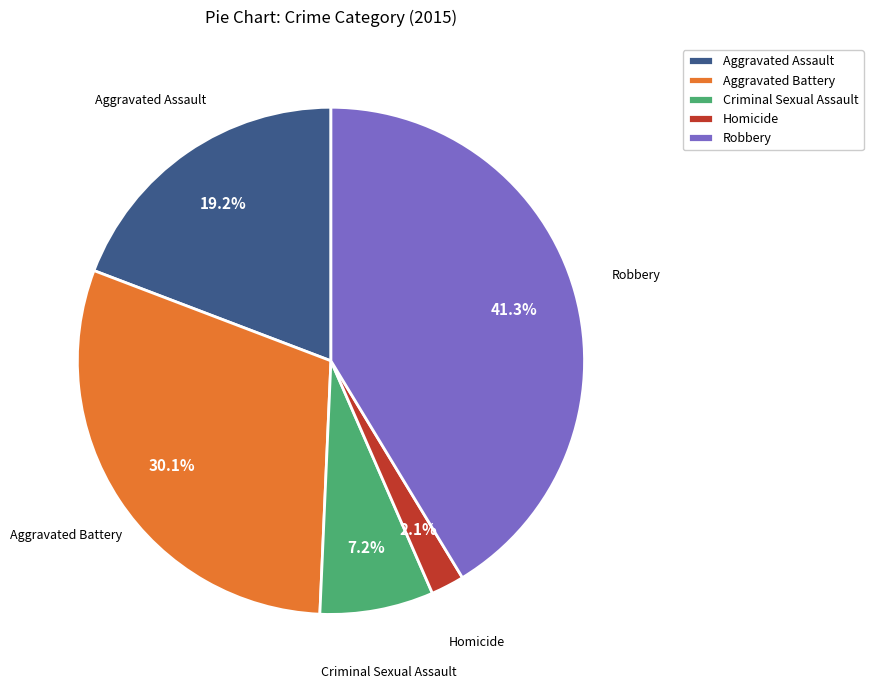

Which has a higher value, Aggravated Battery or Criminal Sexual Assault?

Aggravated Battery